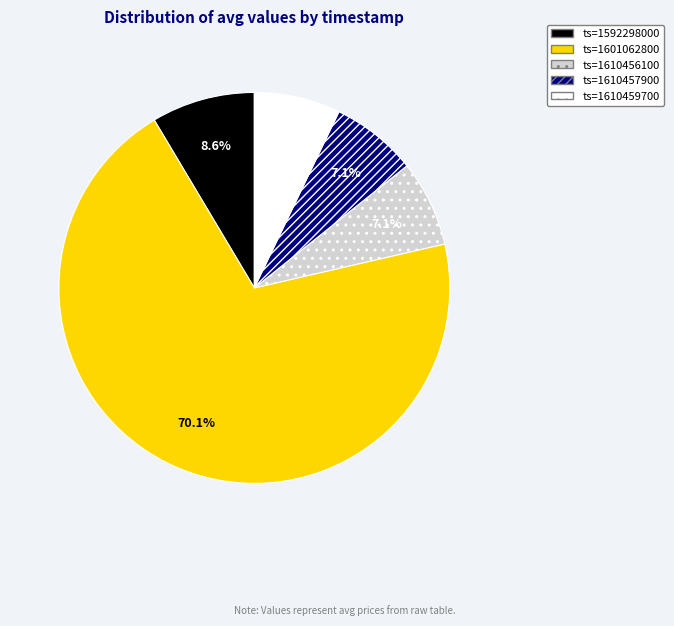

Is there a majority slice in this chart?

Yes